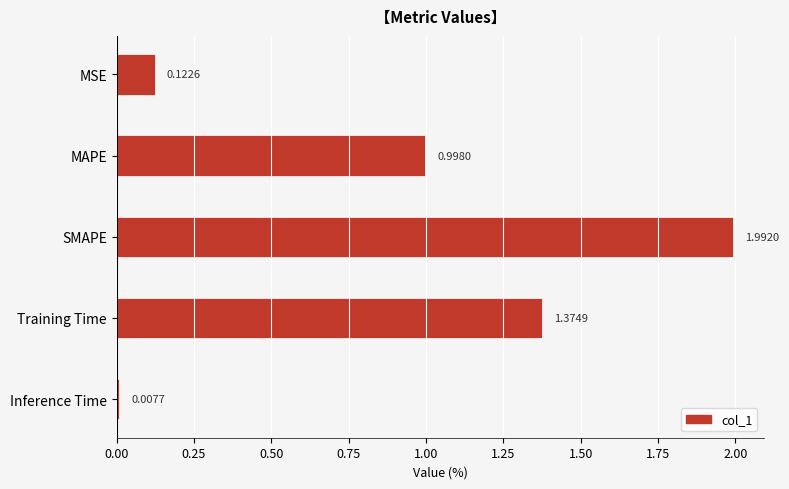

What is the label of the 5th bar from the bottom?

MSE